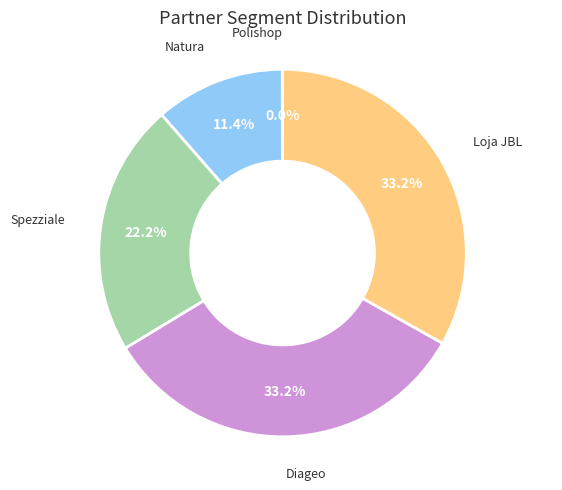

Is there any slice that represents more than half of the pie?

No